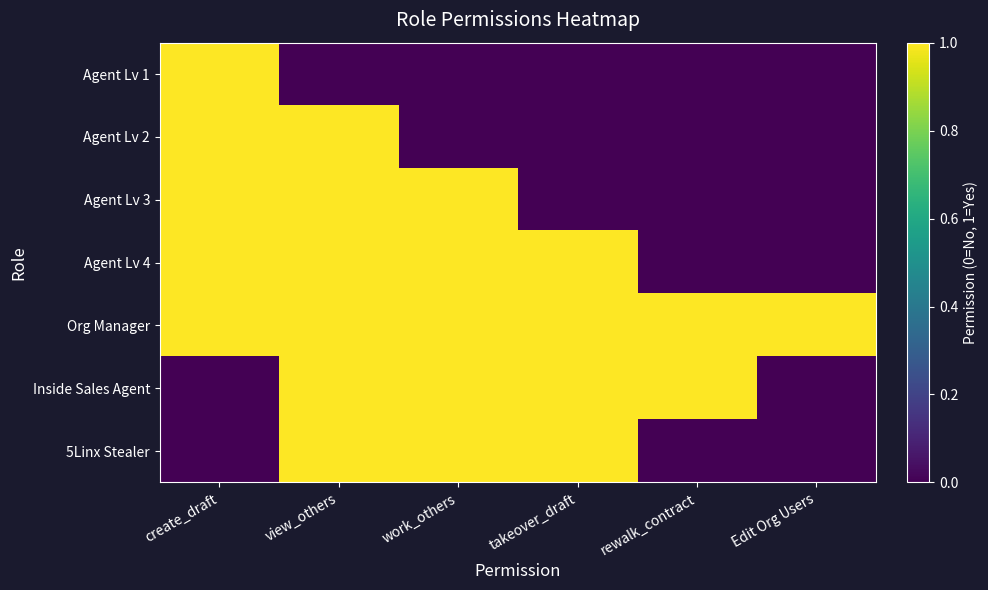

What is the total value across all series at rewalk_contract?

2